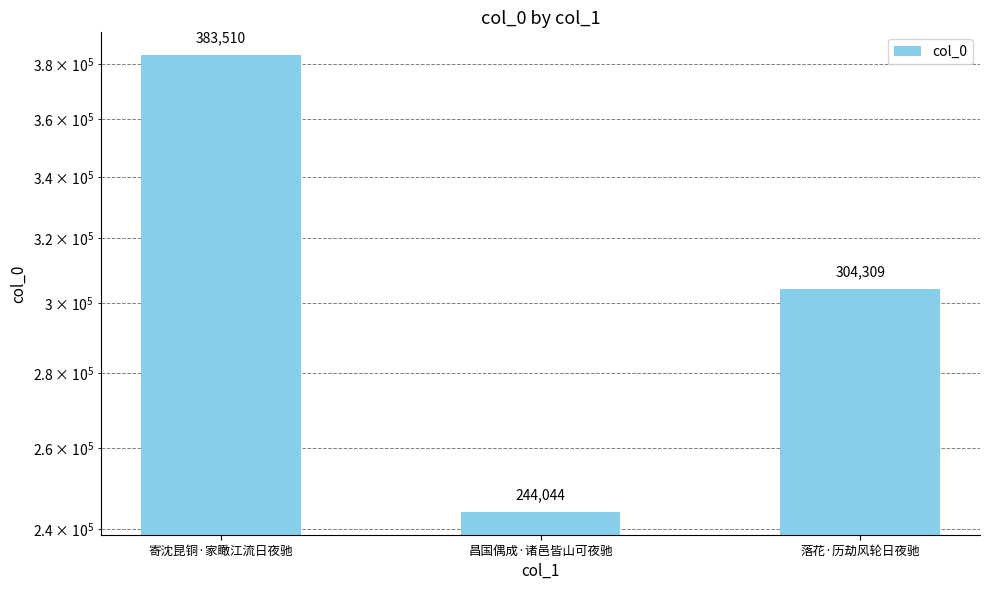

Between 昌国偶成·诸邑皆山可夜驰 and 寄沈昆铜·家瞰江流日夜驰, which is larger?

寄沈昆铜·家瞰江流日夜驰